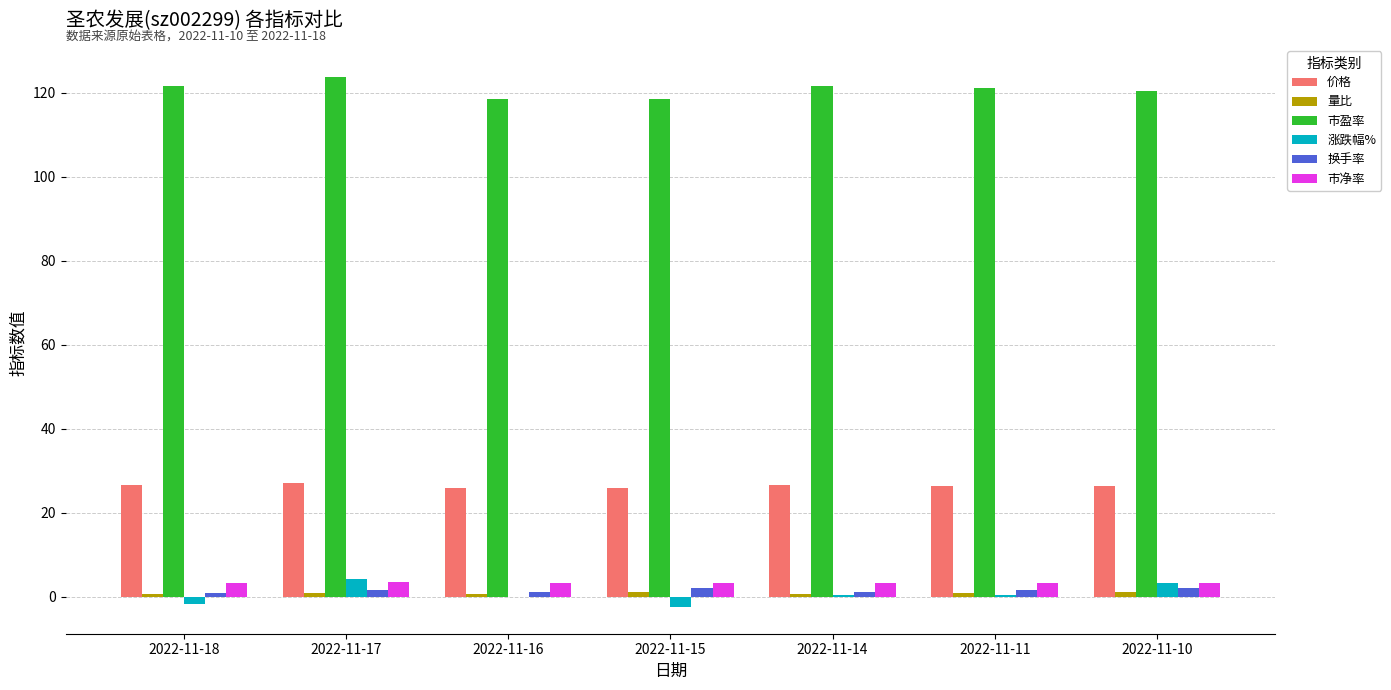

Which series has the largest total across all categories?

市盈率